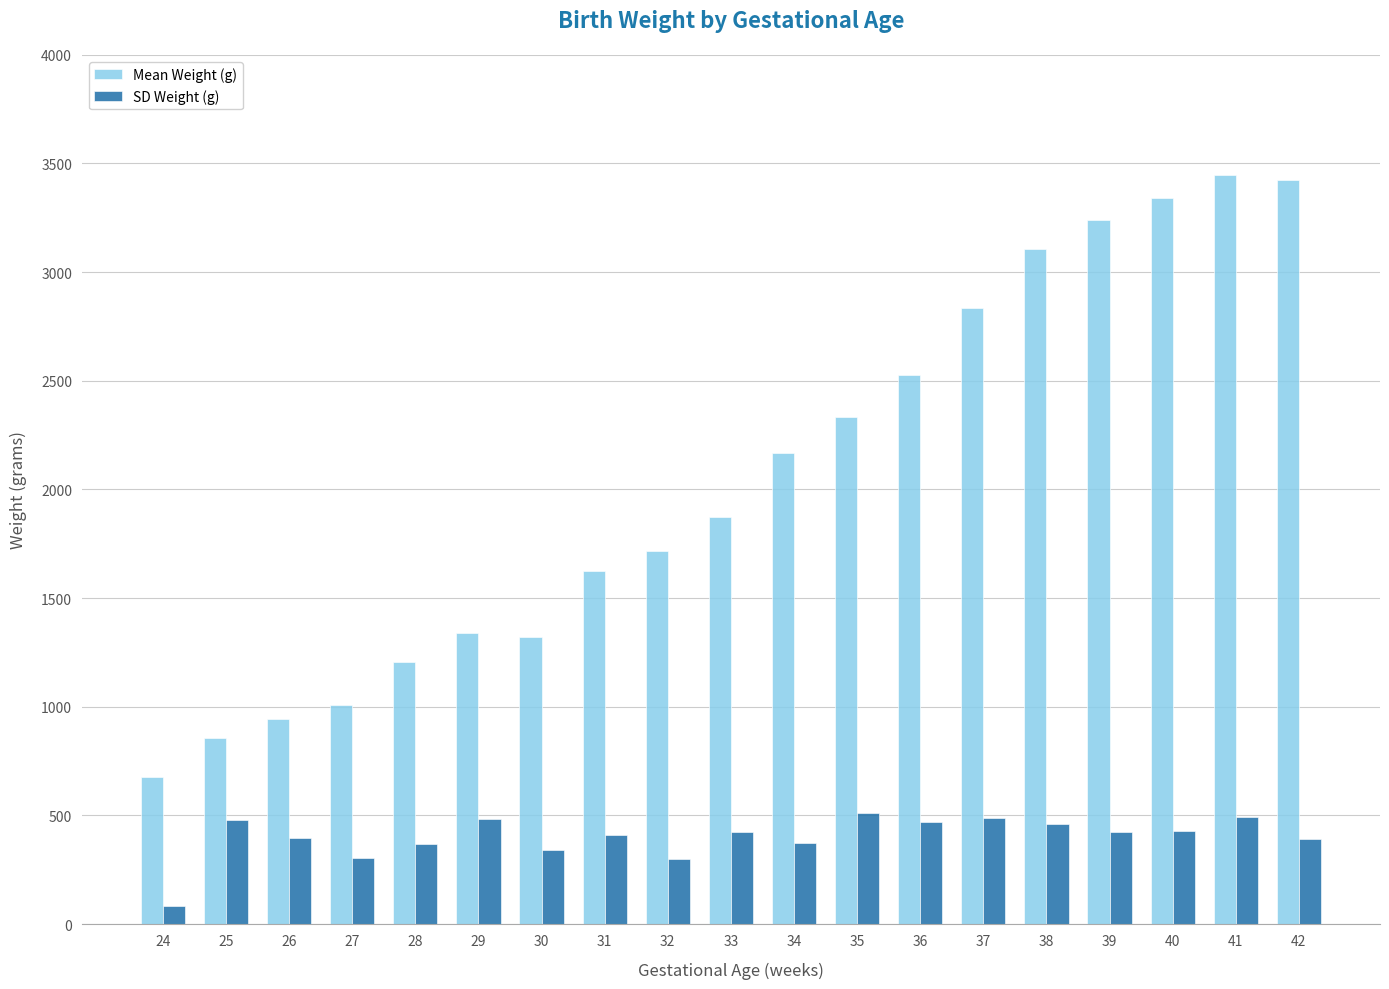

Which series has the widest spread of values?

Mean Weight (g)